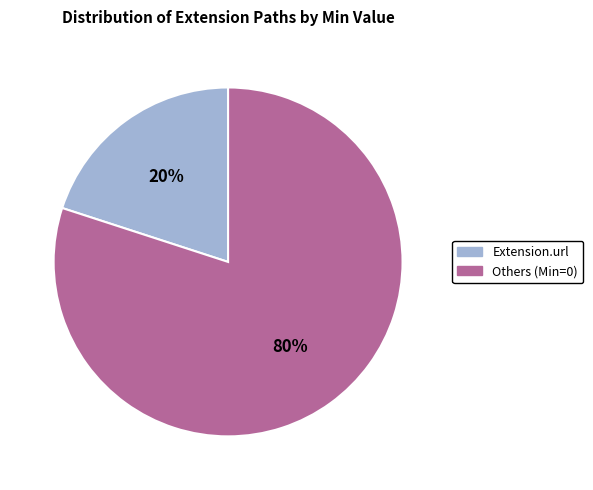

Does any single category account for the majority?

Yes